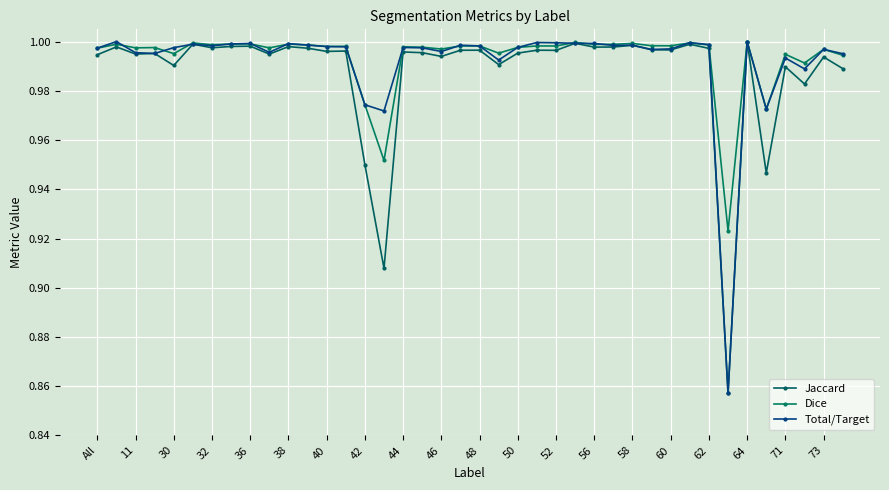

Which series has the largest total across all categories?

Dice